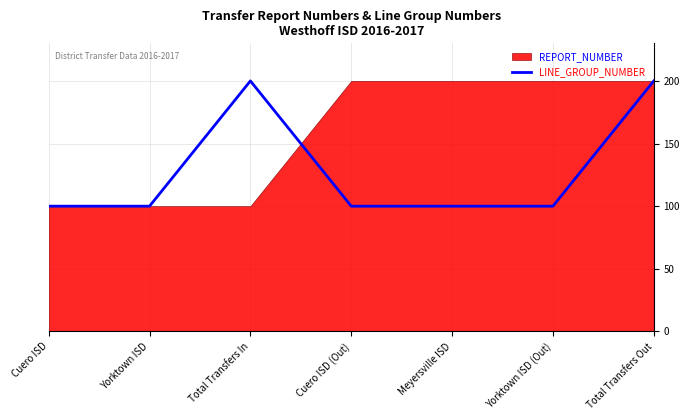

Approximately how many times larger is the value at Total Transfers Out compared to Meyersville ISD?

2.0